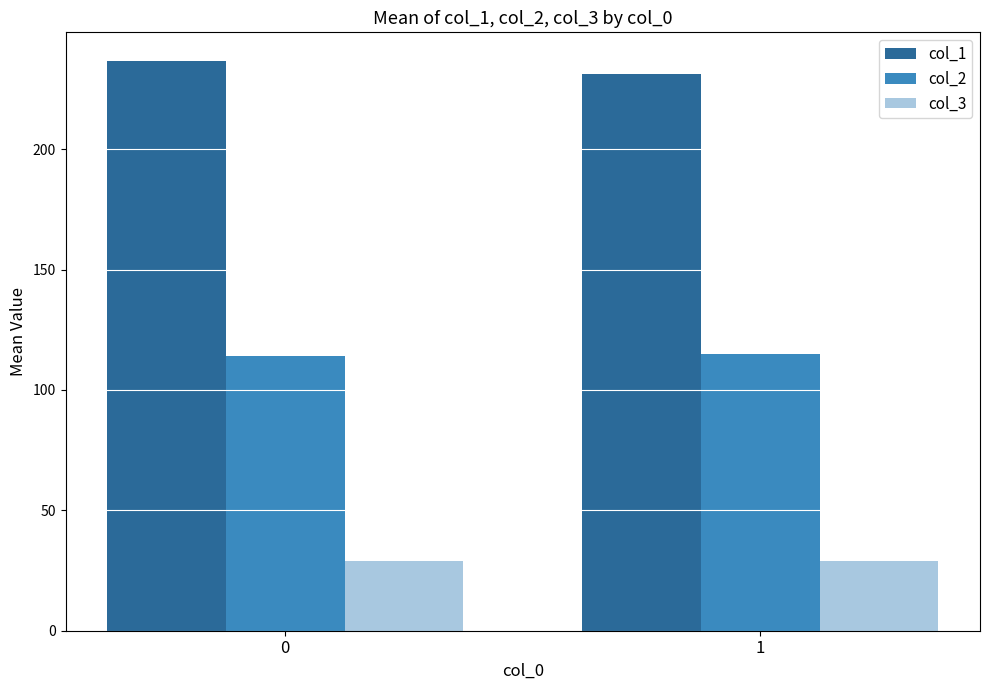

Is it true that col_3 equals 9.5 at 1?

False